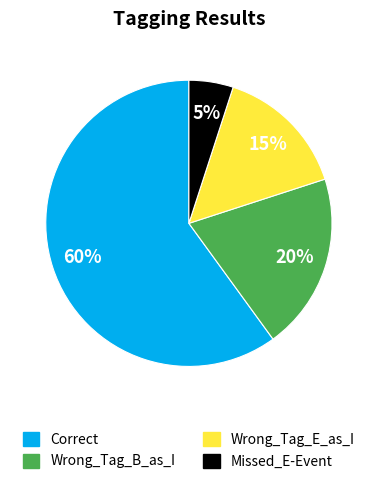

To the nearest percent, what percentage of the pie is Wrong_Tag_E_as_I?

15%